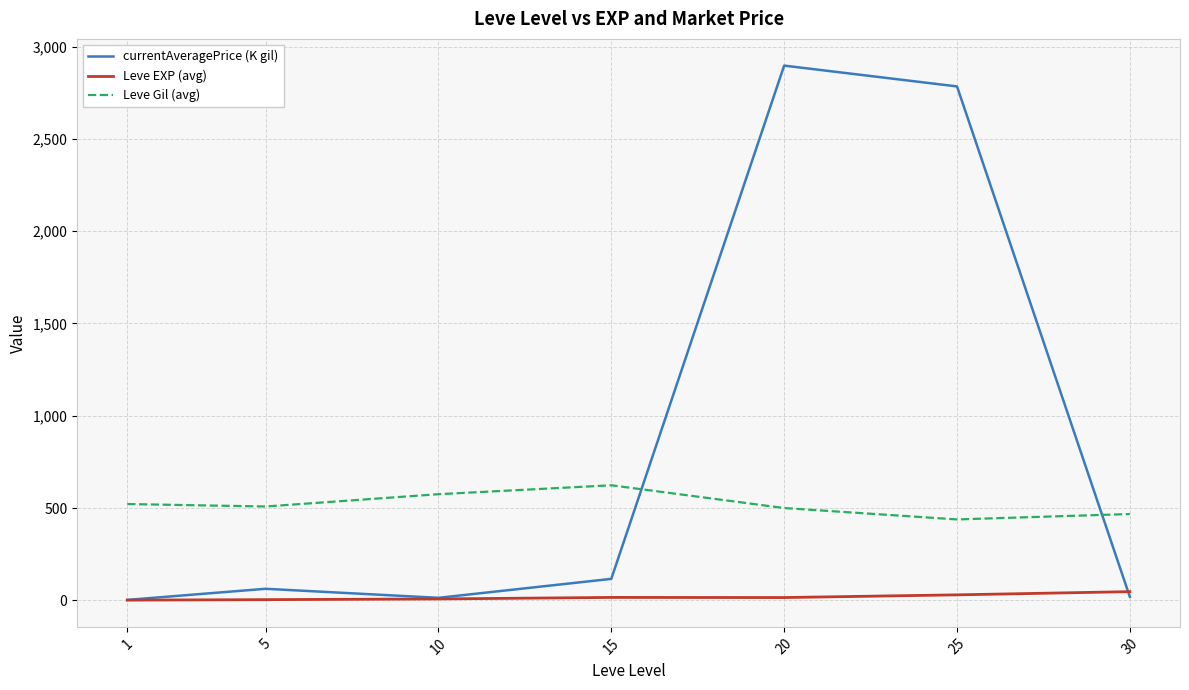

What is the sum of the currentAveragePrice (K gil) values at 15 and 30?

134.9